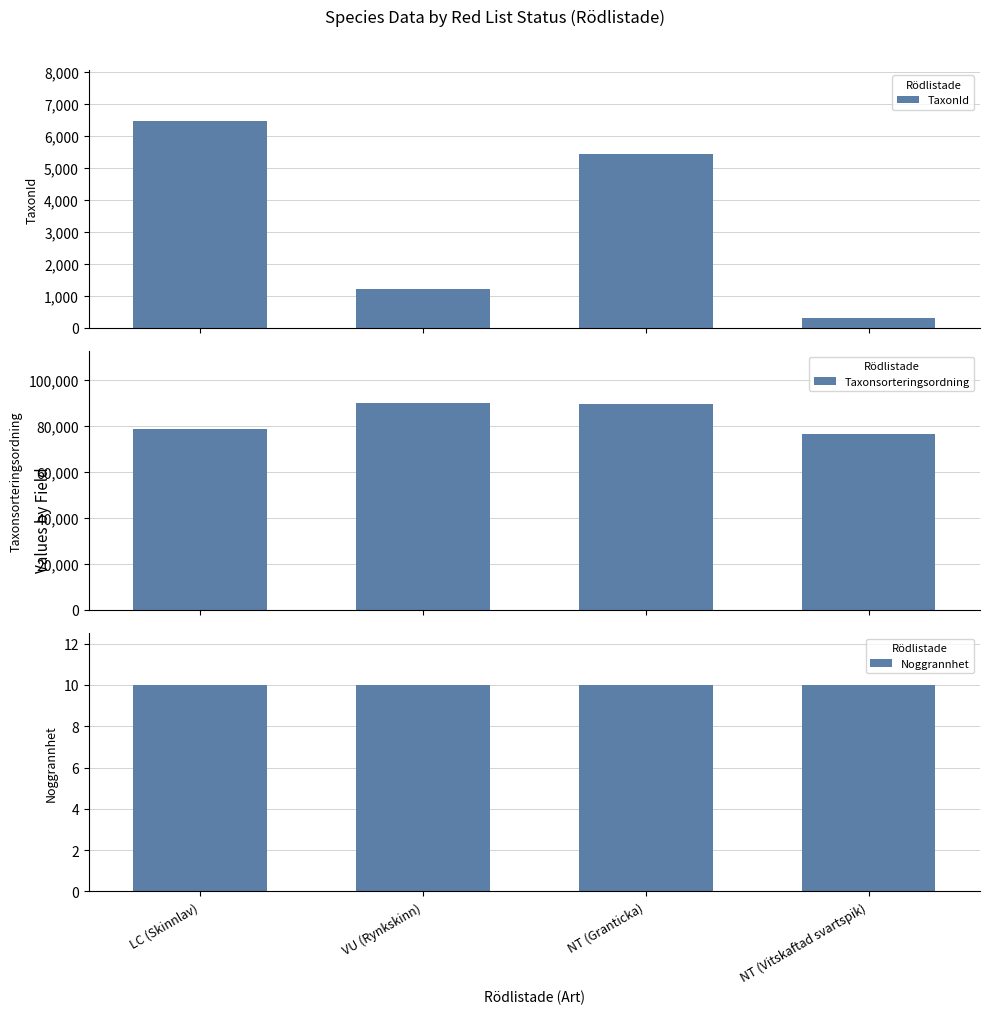

Is it true that TaxonId equals 1209 at VU (Rynkskinn)?

True